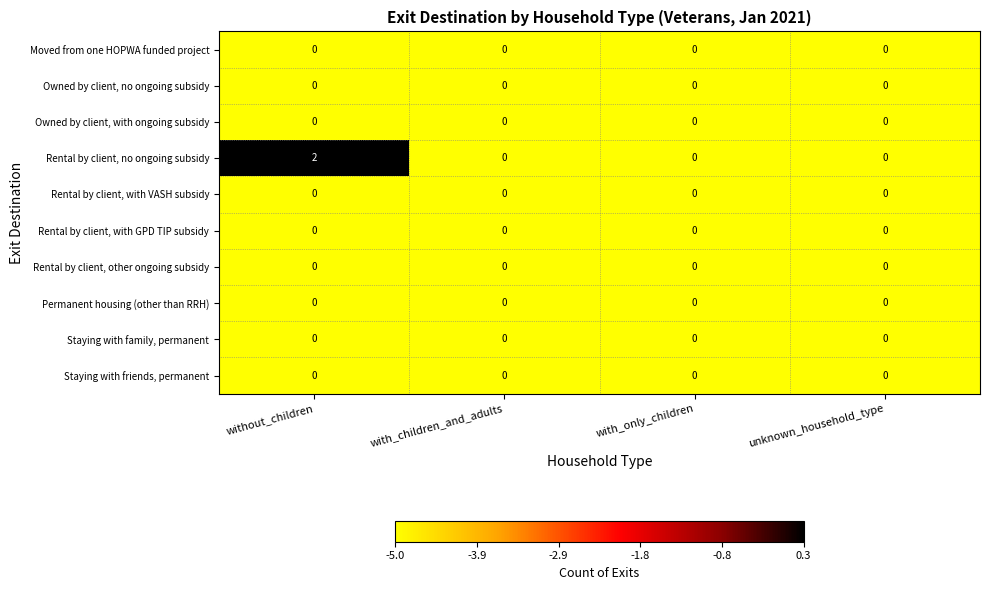

Which series has the largest total across all categories?

Rental by client, no ongoing subsidy